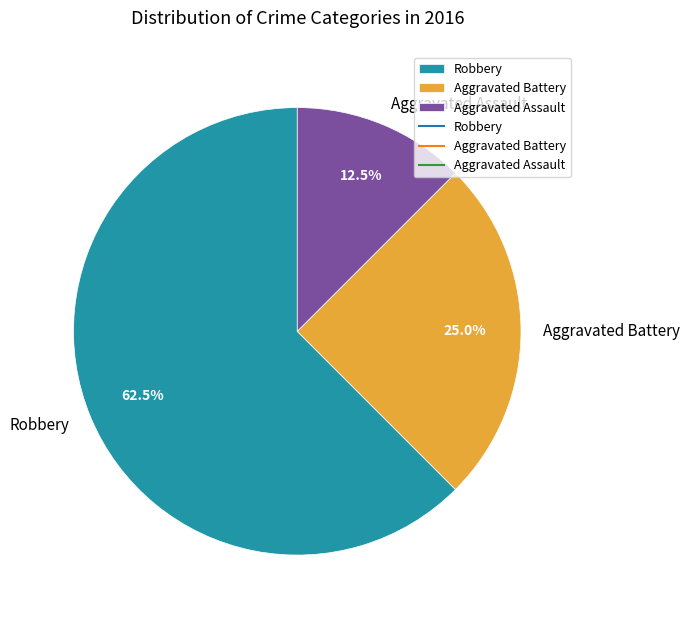

To the nearest percent, what percentage of the pie is Aggravated Battery?

25%